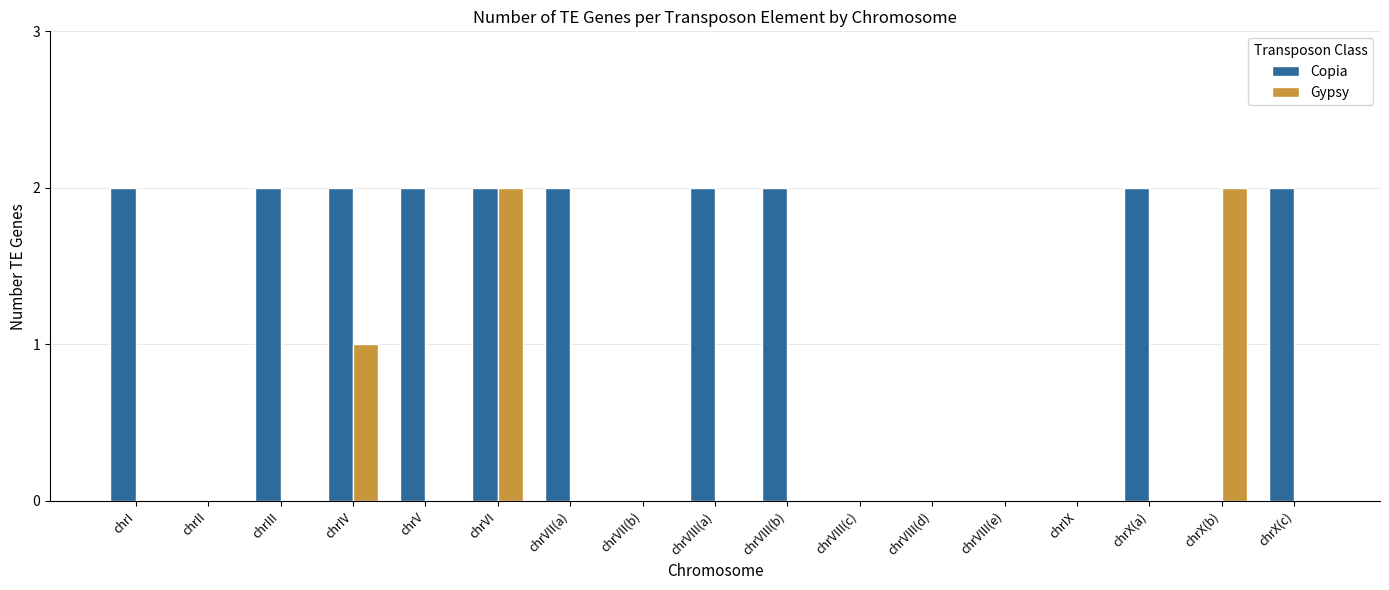

At which category is the sum across all series the highest?

chrVI